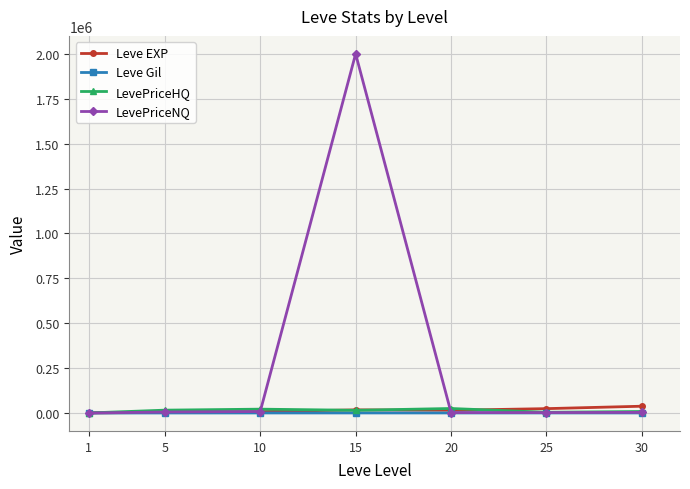

What are all the series names shown in the legend?

Leve EXP, Leve Gil, LevePriceHQ, LevePriceNQ